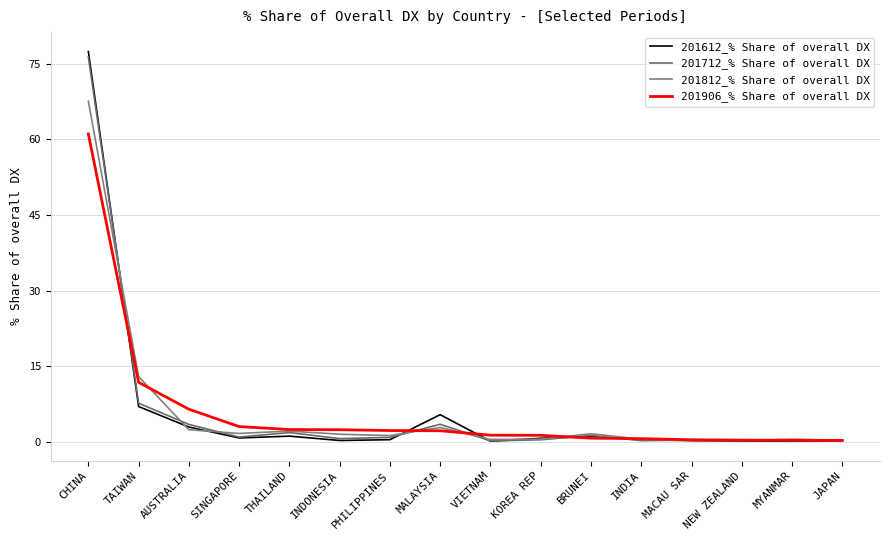

What is the sum of the 201812_% Share of overall DX values at AUSTRALIA and MALAYSIA?

5.3